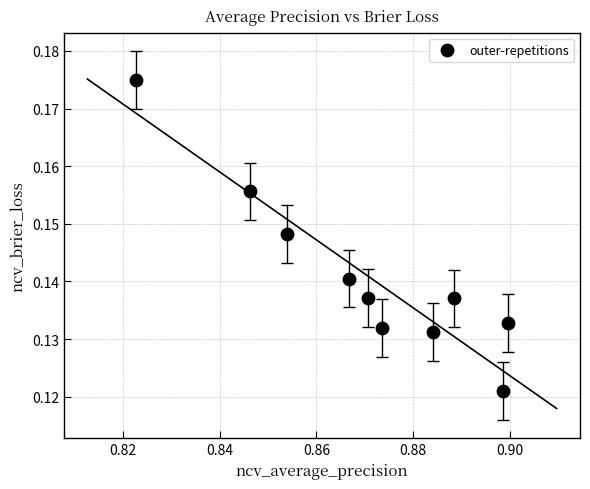

What is the average X value?

0.9